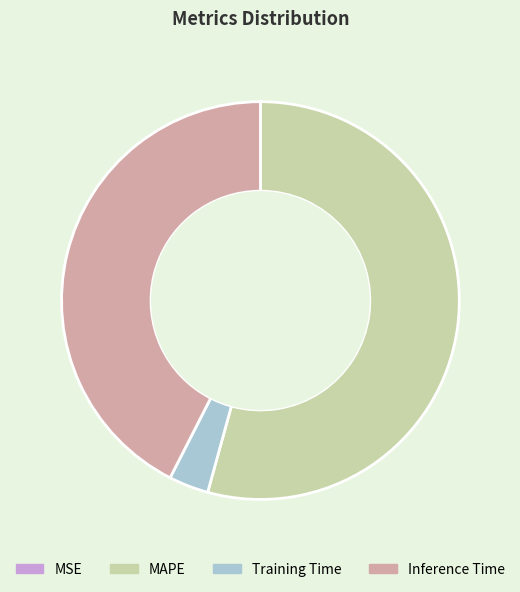

Approximately how many times larger is the value at Inference Time compared to MAPE?

0.8